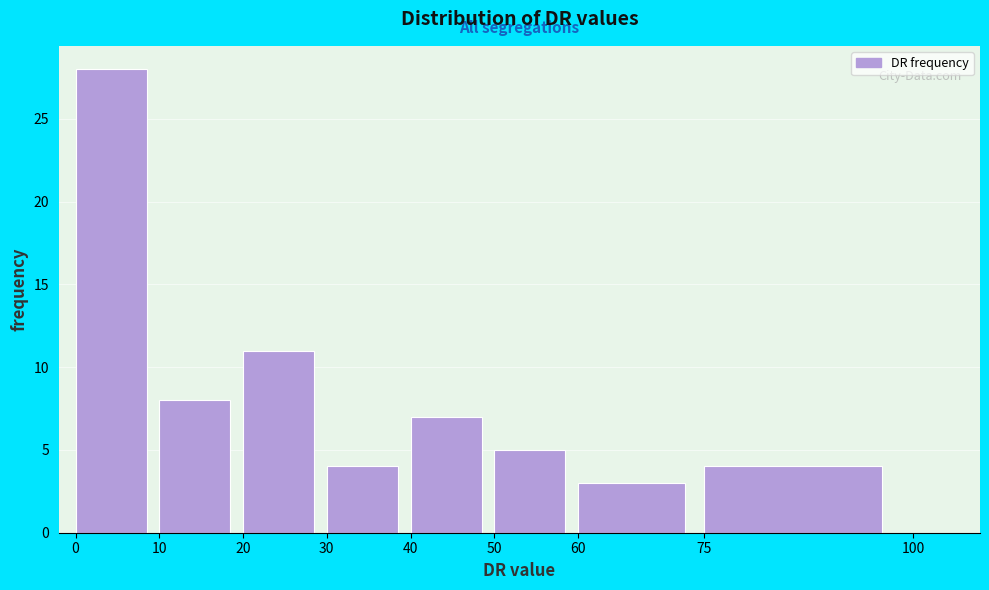

How tall is the bar that spans 20 to 30 on the x-axis? The values are not printed on the chart, so give them approximately, as read against the axis.

11